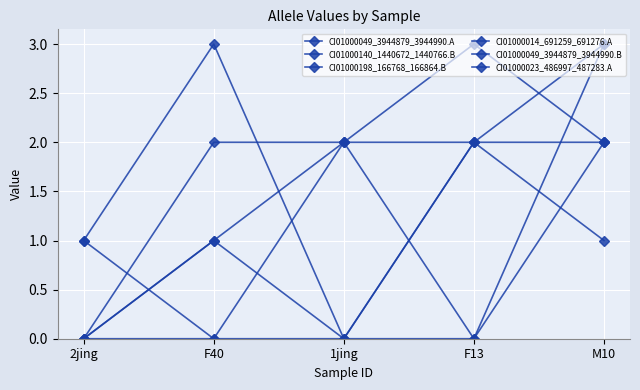

How many values in the CI01000140_1440672_1440766.B series are below 2?

2